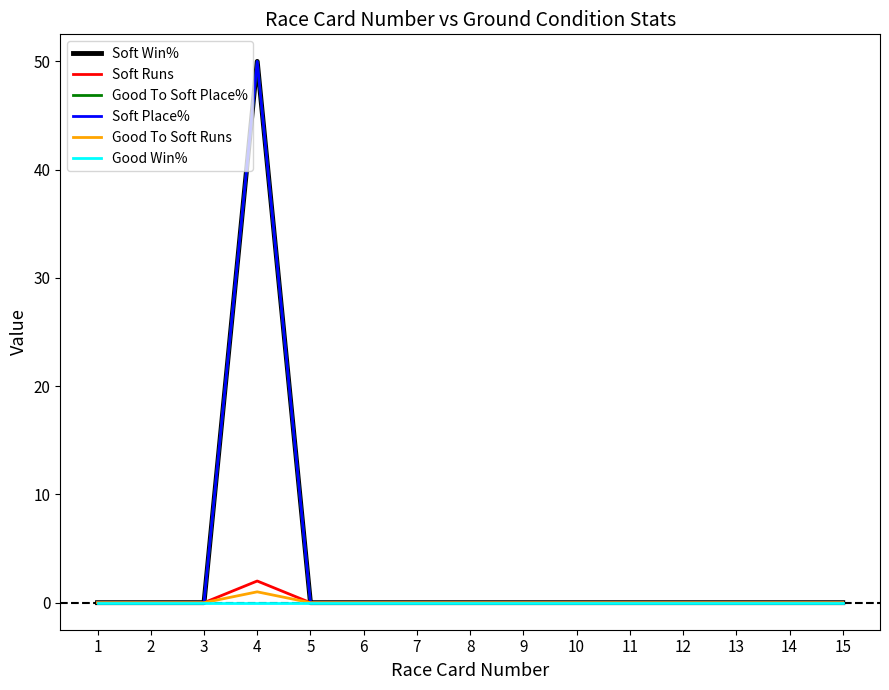

At which label is Soft Place% closest to 25?

1